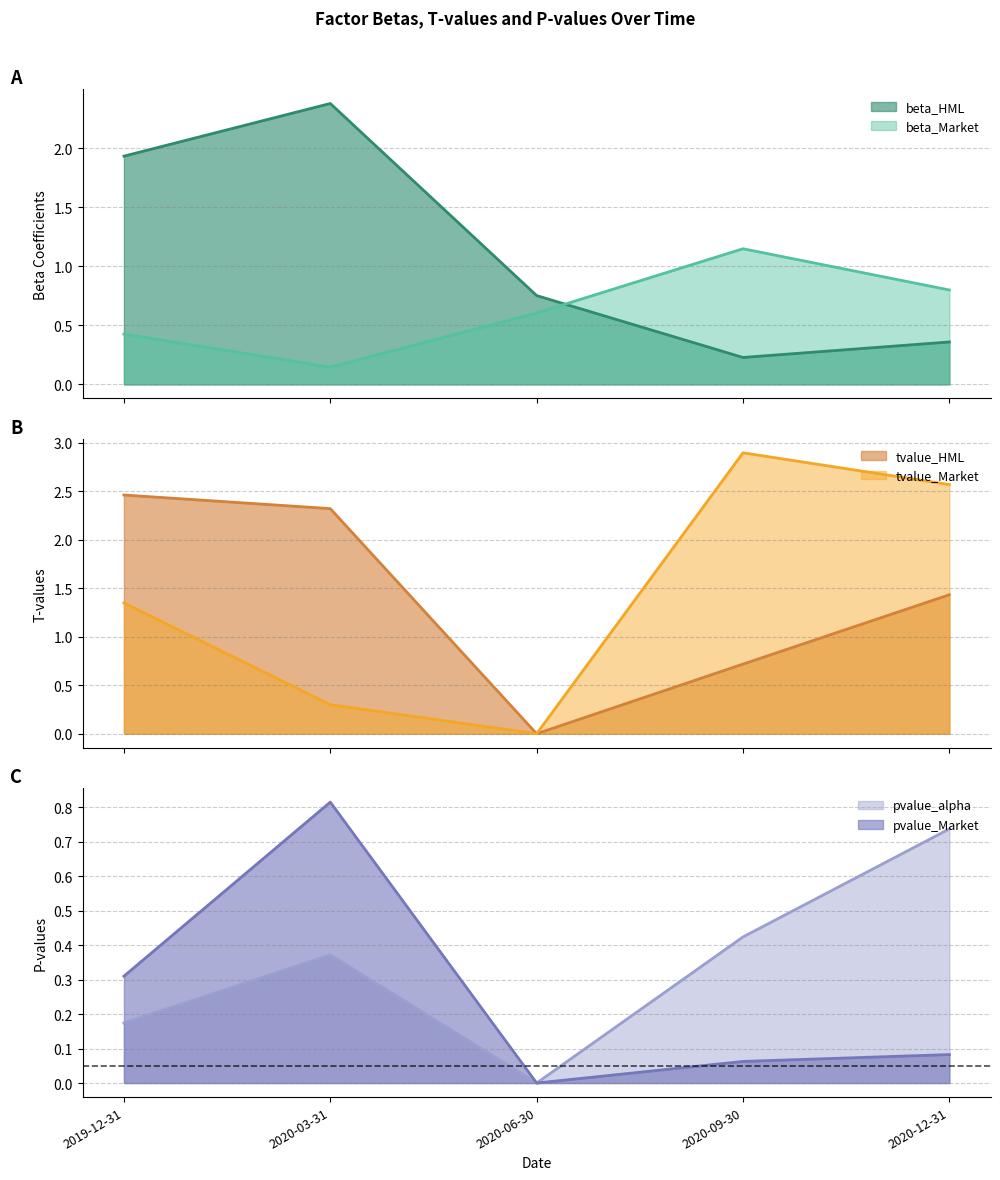

How many values in pvalue_alpha are above zero?

4